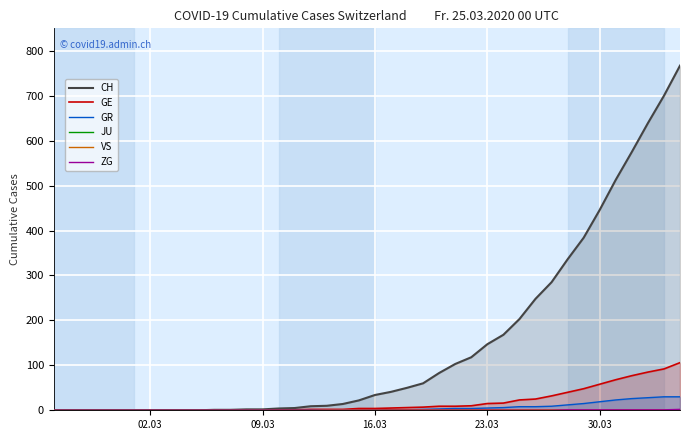

List the series in order of their peak value, highest first.

CH, GE, GR, ZG, VS, JU